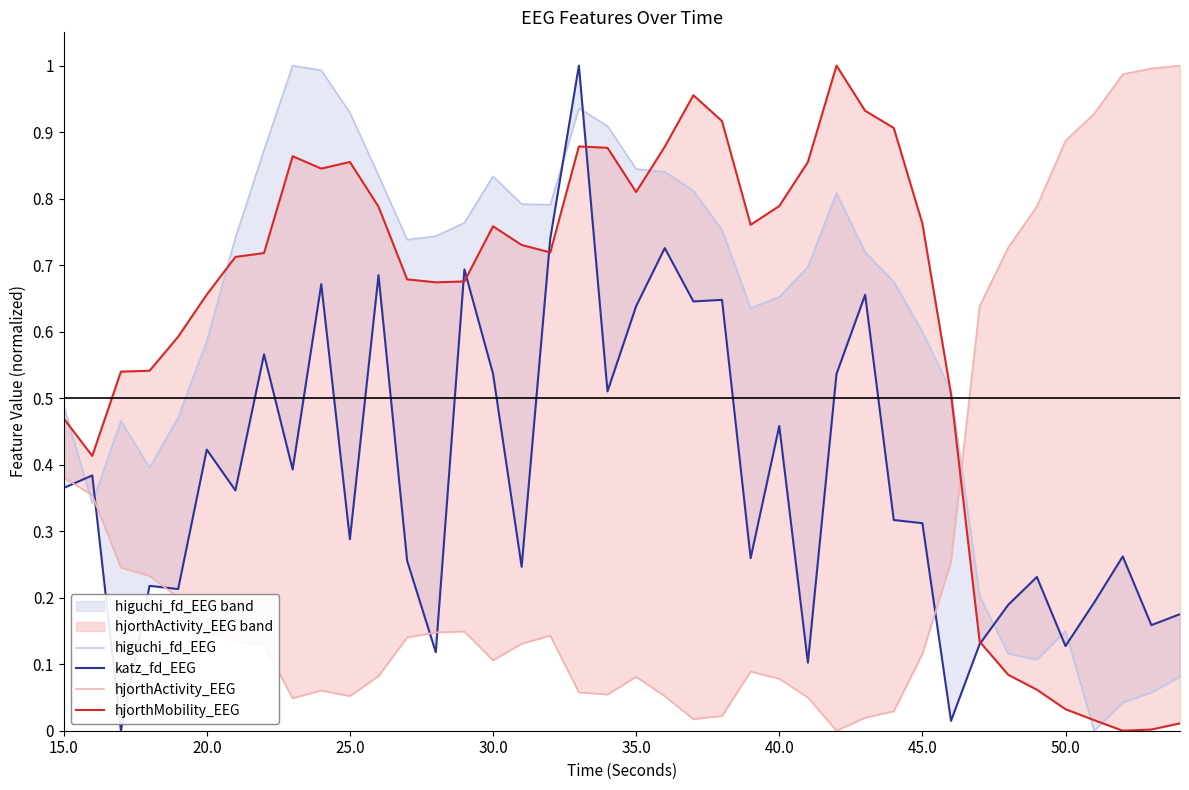

Is the value of katz_fd_EEG at 34 greater than the value of hjorthMobility_EEG at 36?

Yes